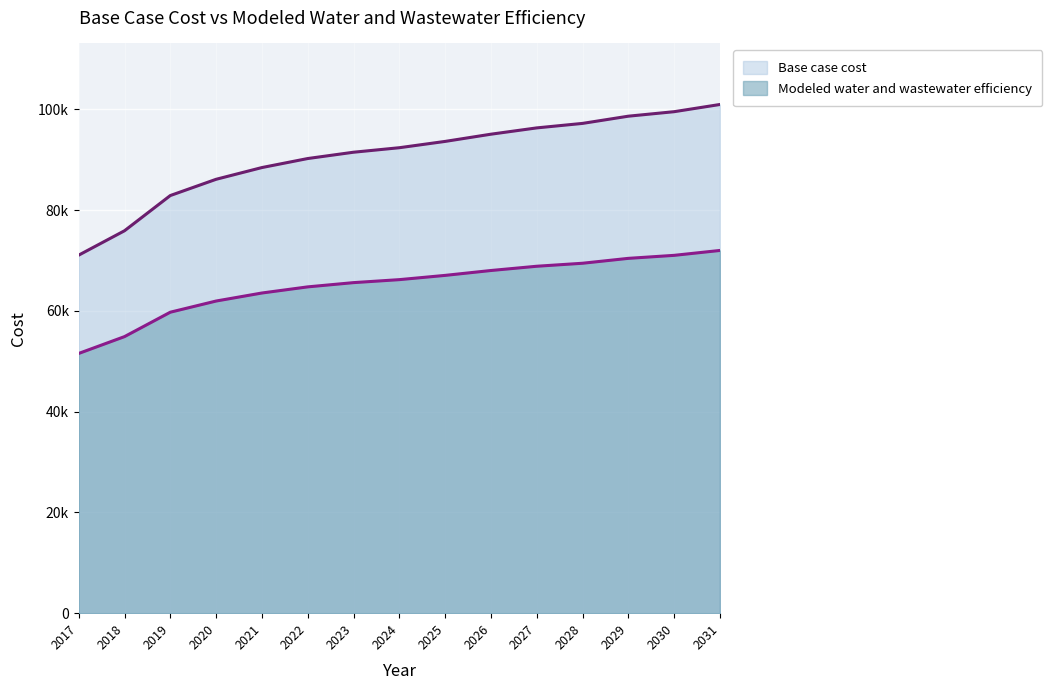

Count the number of categories in the chart.

15